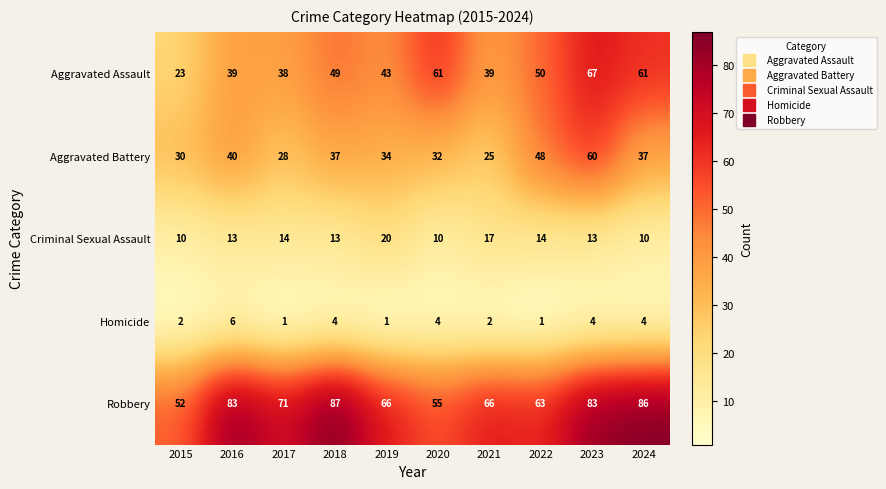

What is the difference between the maximum and second lowest values in the Aggravated Battery series?

32